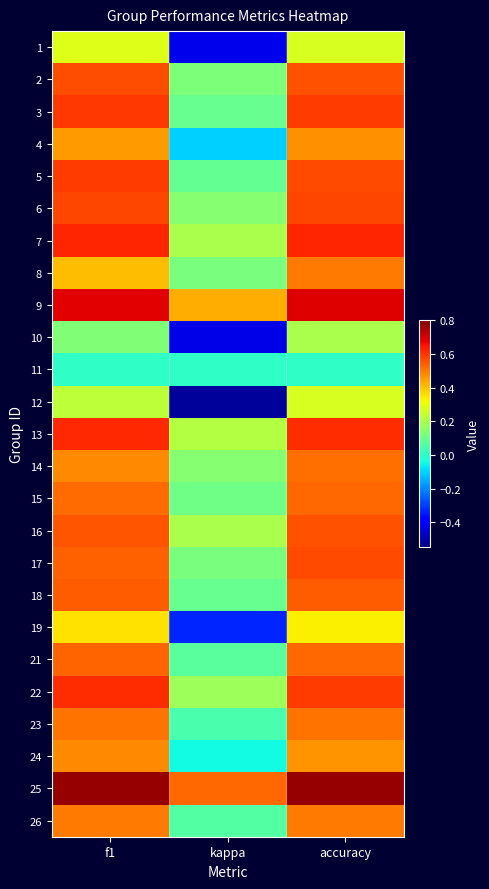

Reading left to right, extract all data points from this chart.

1: f1=0.3	kappa=-0.4	accuracy=0.3
2: f1=0.6	kappa=0.1	accuracy=0.6
3: f1=0.6	kappa=0.1	accuracy=0.6
4: f1=0.5	kappa=-0.1	accuracy=0.5
5: f1=0.6	kappa=0.1	accuracy=0.6
6: f1=0.6	kappa=0.1	accuracy=0.6
7: f1=0.6	kappa=0.2	accuracy=0.6
8: f1=0.4	kappa=0.1	accuracy=0.5
9: f1=0.7	kappa=0.4	accuracy=0.7
10: f1=0.1	kappa=-0.4	accuracy=0.2
11: f1=0.0	kappa=0.0	accuracy=0.0
12: f1=0.2	kappa=-0.5	accuracy=0.3
13: f1=0.6	kappa=0.2	accuracy=0.6
14: f1=0.5	kappa=0.1	accuracy=0.5
15: f1=0.5	kappa=0.1	accuracy=0.5
16: f1=0.6	kappa=0.2	accuracy=0.6
17: f1=0.5	kappa=0.1	accuracy=0.6
18: f1=0.5	kappa=0.1	accuracy=0.5
19: f1=0.4	kappa=-0.3	accuracy=0.3
21: f1=0.5	kappa=0.1	accuracy=0.5
22: f1=0.6	kappa=0.2	accuracy=0.6
23: f1=0.5	kappa=0.0	accuracy=0.5
24: f1=0.5	kappa=-0.0	accuracy=0.5
25: f1=0.8	kappa=0.5	accuracy=0.8
26: f1=0.5	kappa=0.1	accuracy=0.5